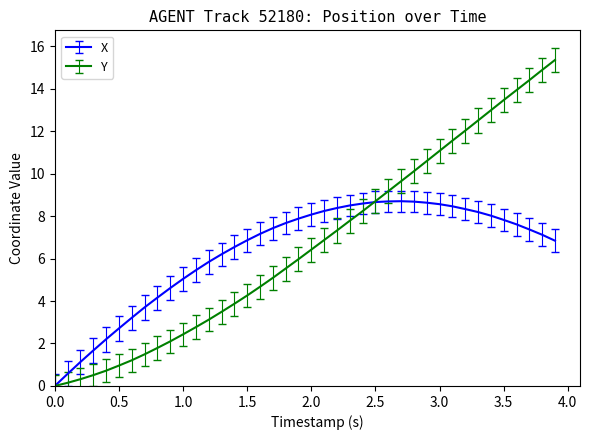

Is this an area chart (filled region under the line)?

No